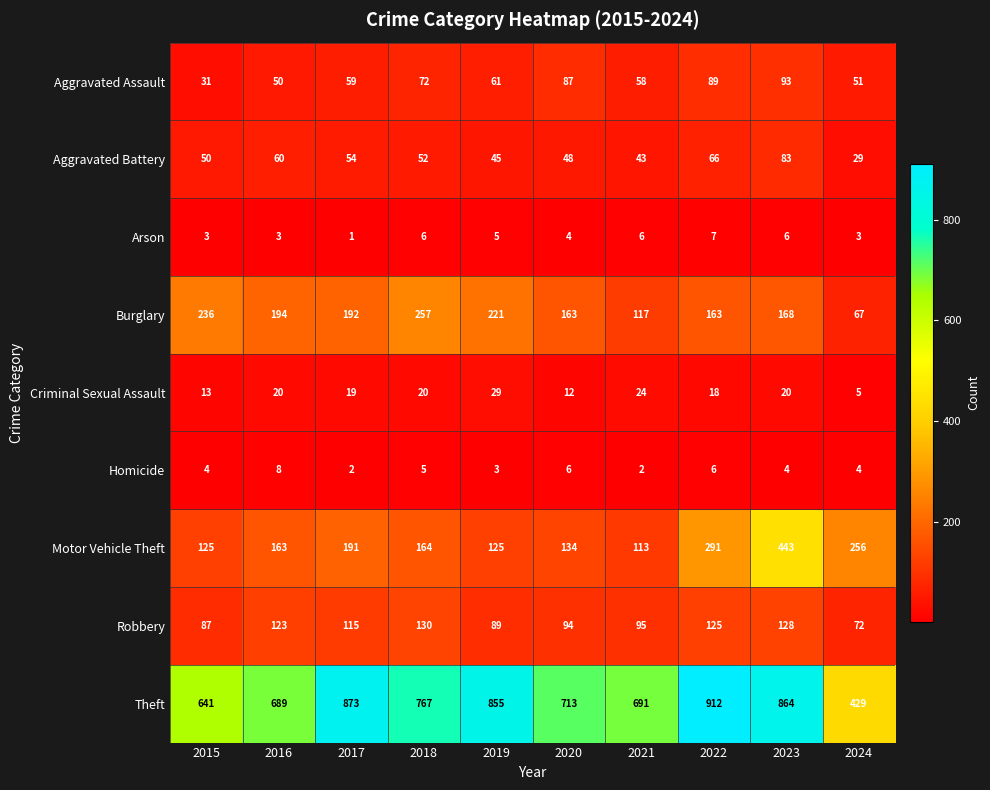

Is it true that Criminal Sexual Assault equals 15 at 2021?

False